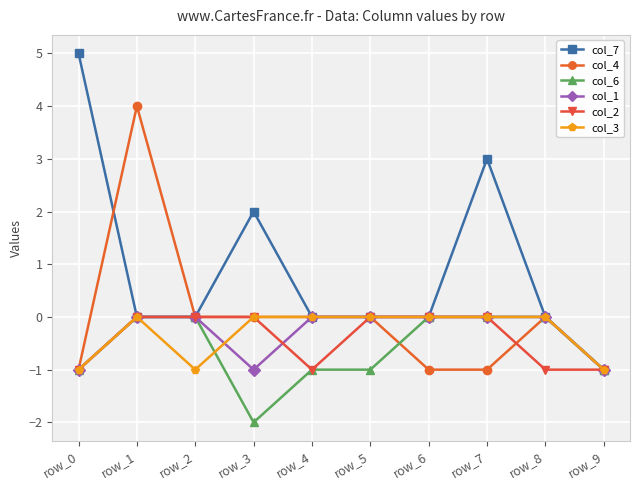

Does the chart display data point markers on the line(s)?

Yes